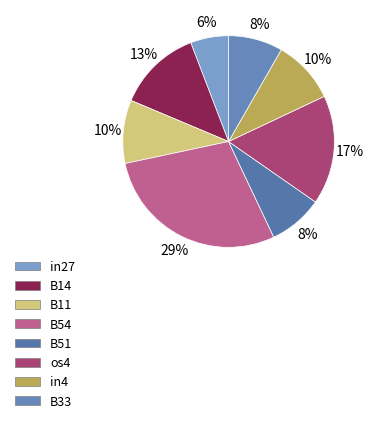

What is the smallest slice in the pie chart?

in27